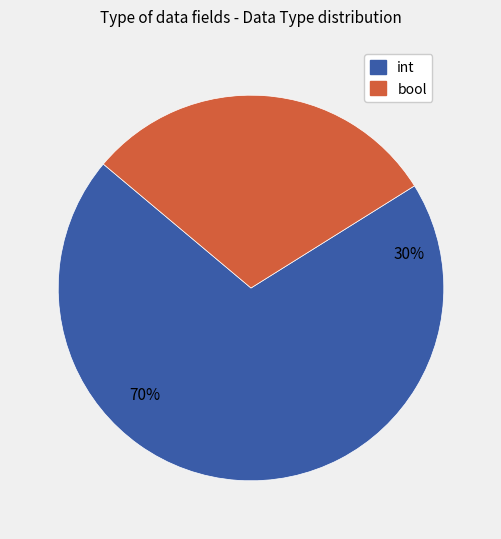

What percentage is the bool slice, to the nearest percent?

30%